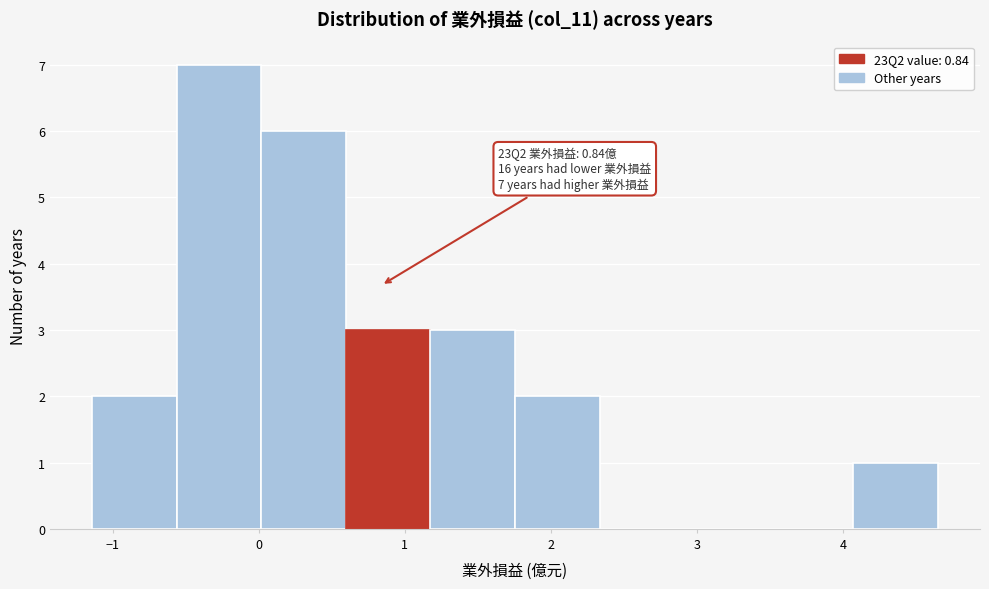

Over which range of the x-axis is the bar tallest?

-0.6 to 0.0